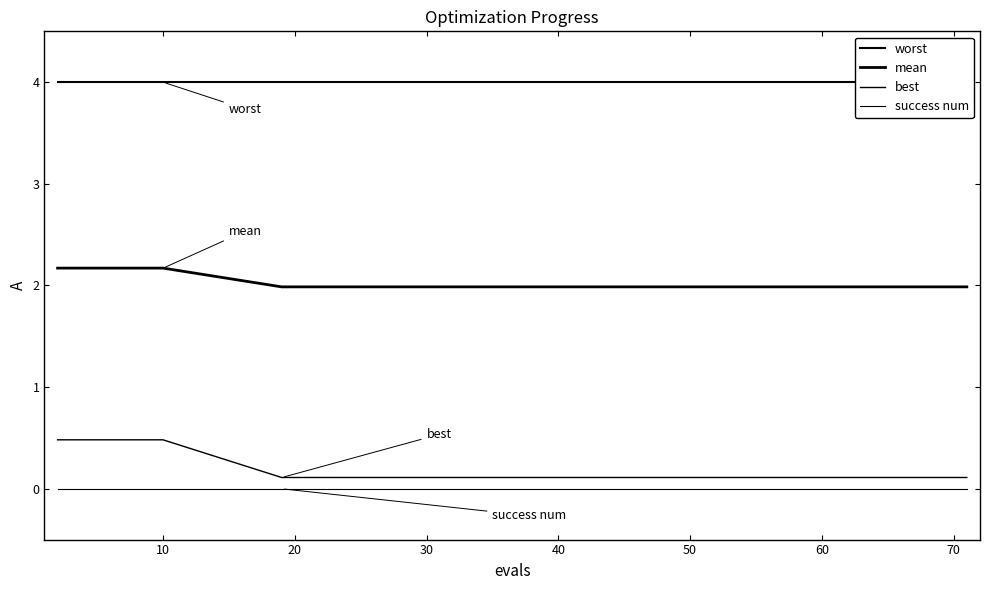

The mean series shows 2.9 at 15. True or false?

False